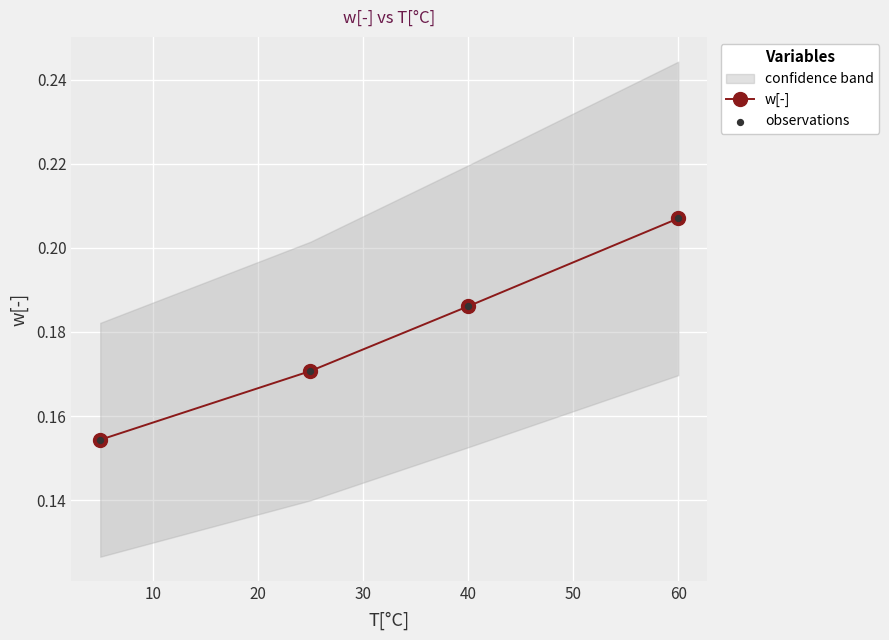

True or false: w[-] has more than 0 interior local peaks.

False